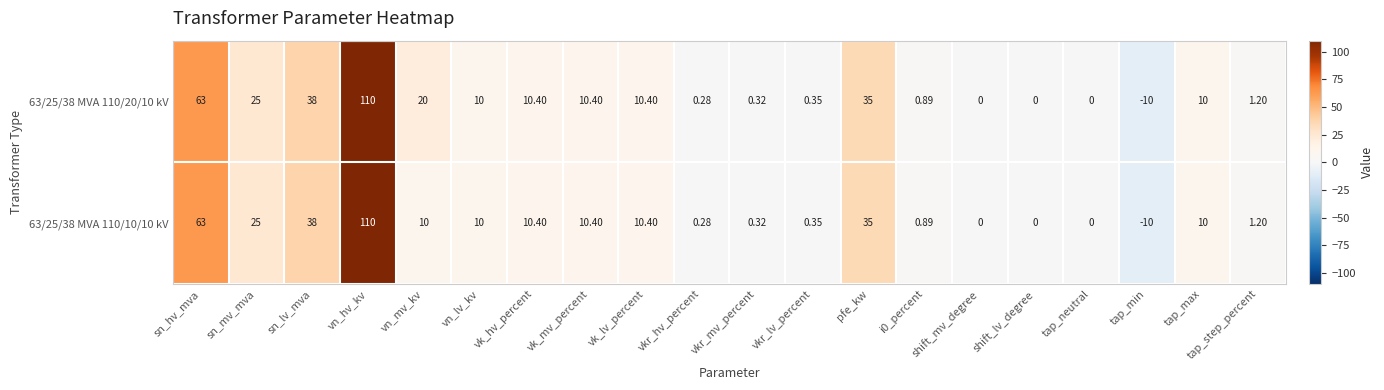

Where does the 63/25/38 MVA 110/10/10 kV series first go above 10?

sn_hv_mva